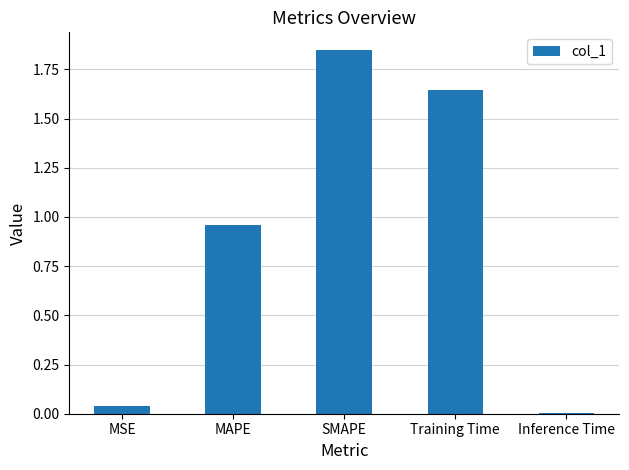

List the labels in order of value, smallest first.

Inference Time, MSE, MAPE, Training Time, SMAPE